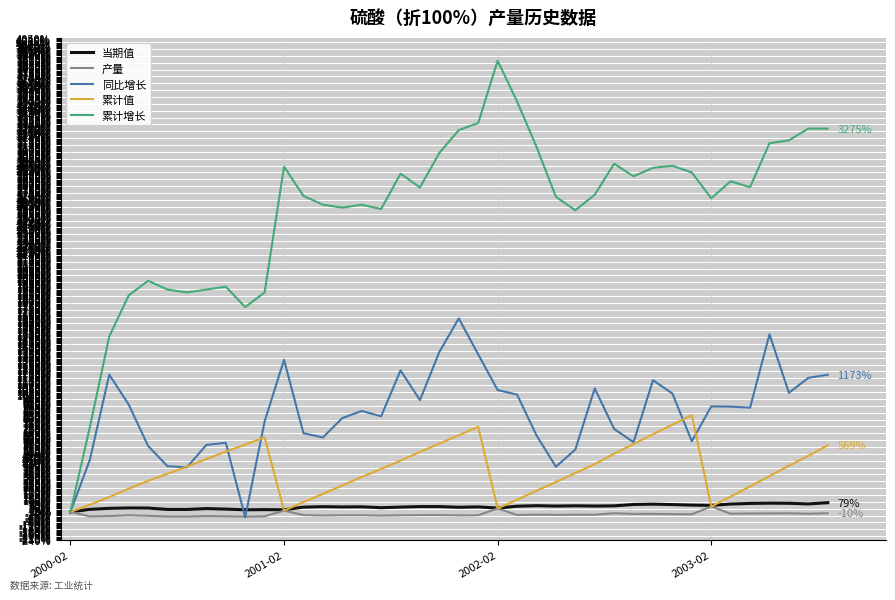

What is the difference between the maximum and minimum values in the 累计增长 series?

3855.0